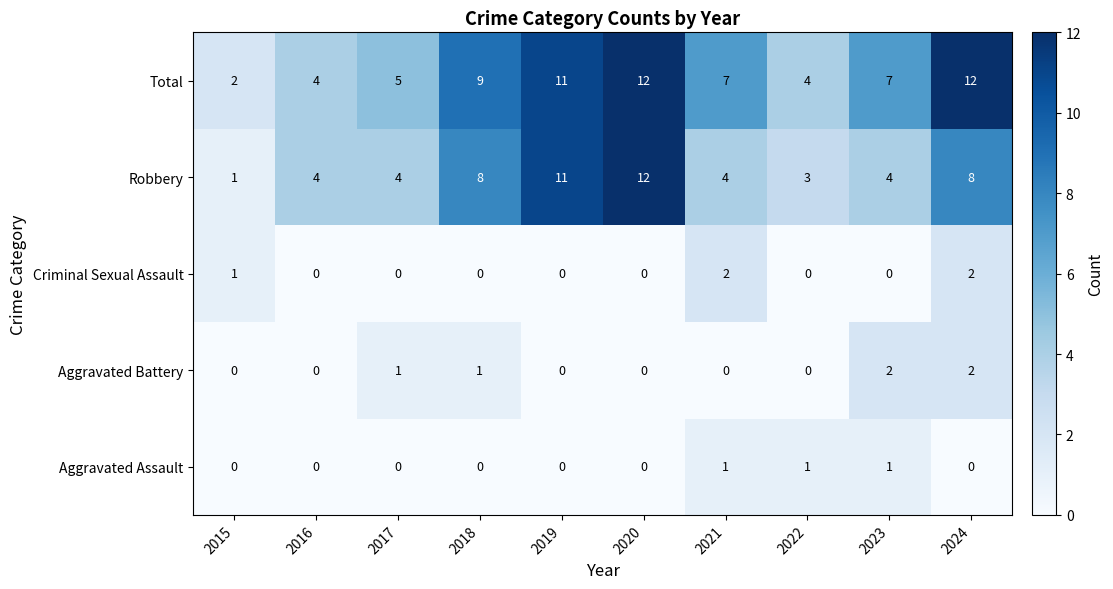

The Aggravated Assault series shows 0 at 2021. True or false?

False